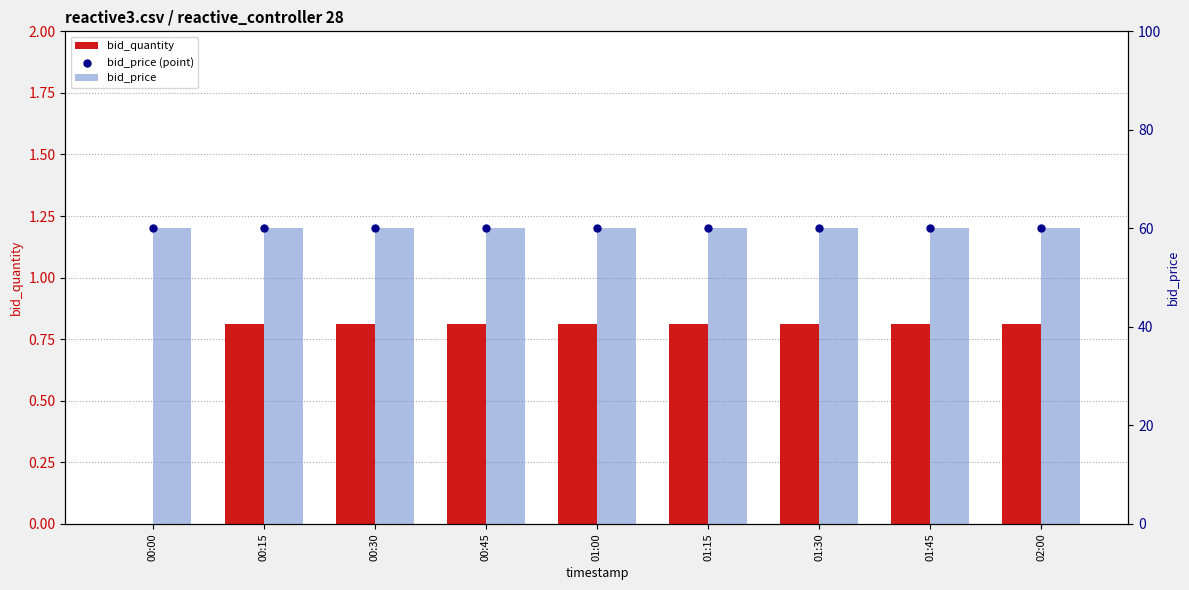

What are all the series names shown in the legend?

bid_quantity, bid_price, bid_price (point)